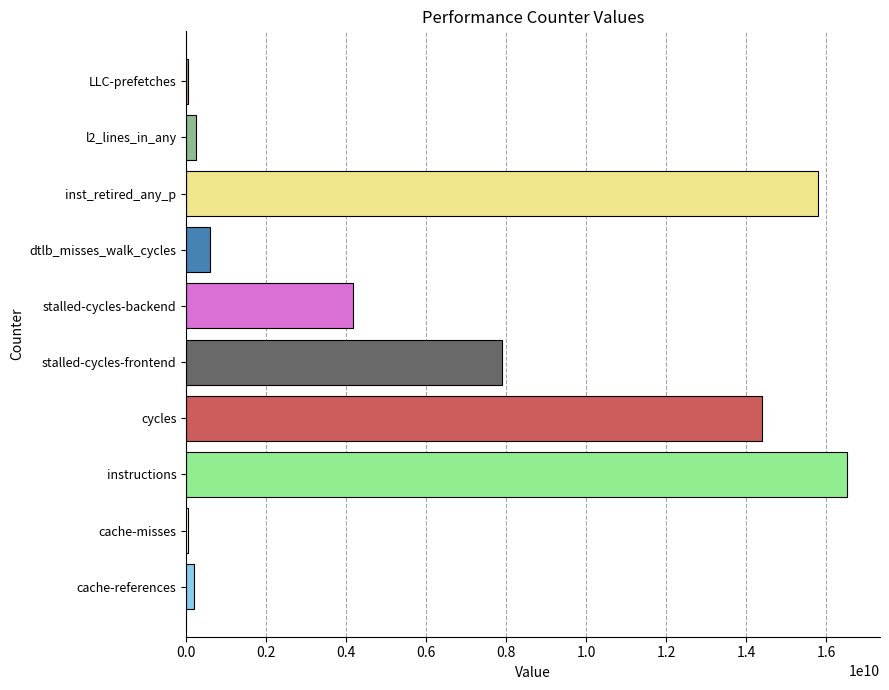

What is the sum of all values?

59864159124